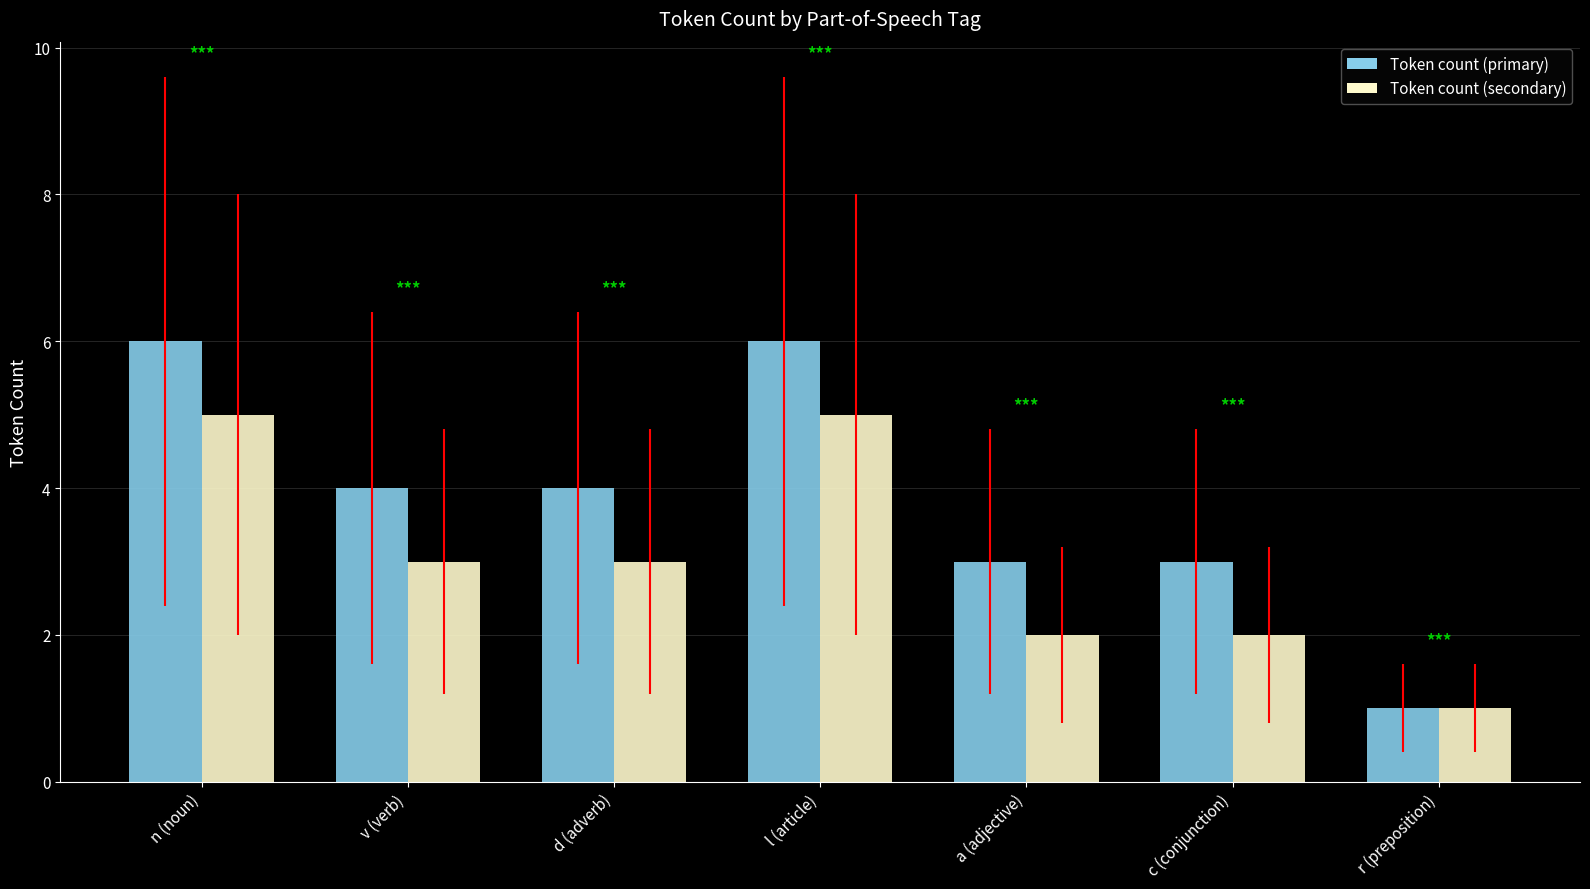

List the series in order of their overall mean, lowest first.

Token count (secondary), Token count (primary)